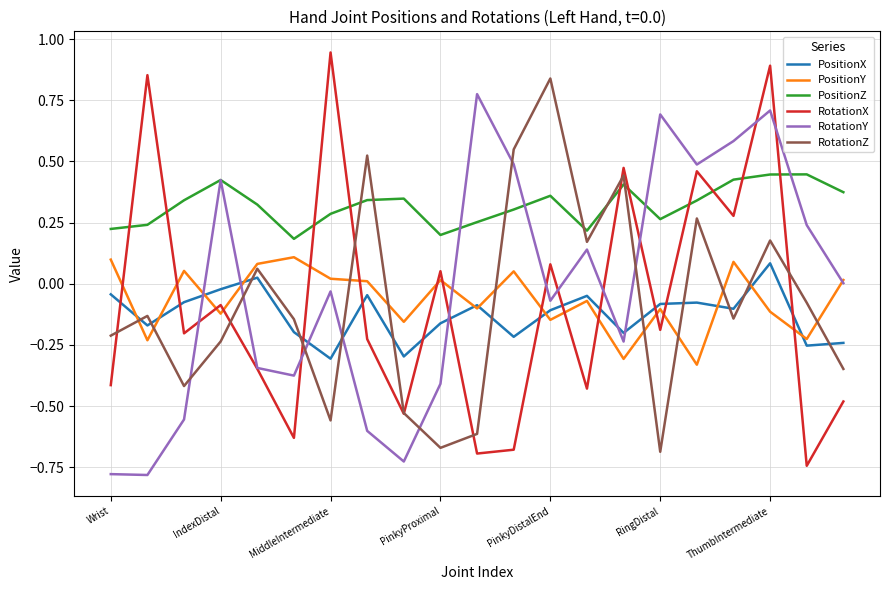

Which series has the largest total across all categories?

PositionZ